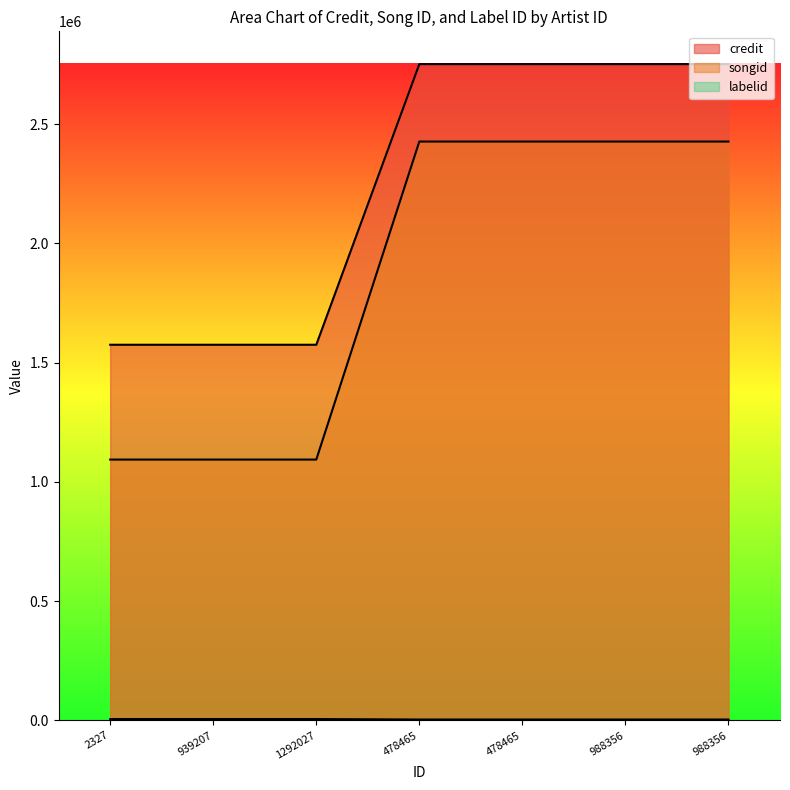

What is the minimum value shown in the chart?

3598